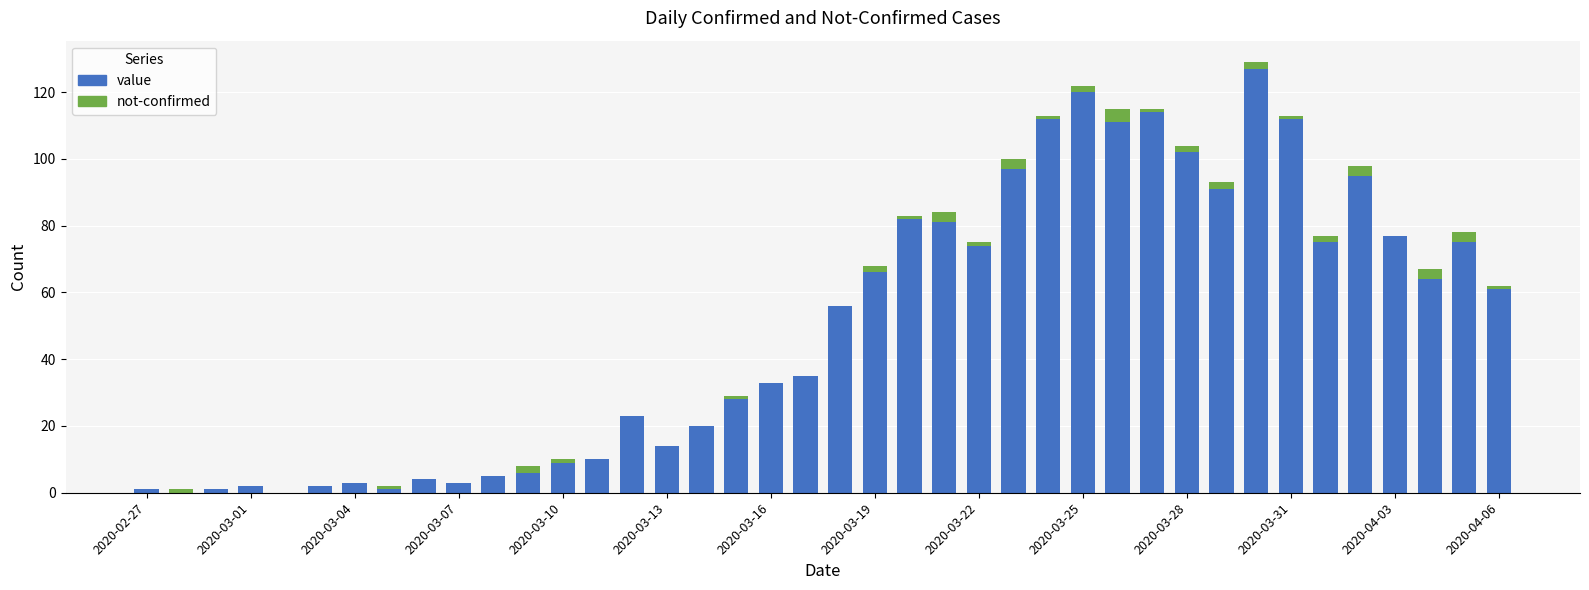

What is the maximum value for value?

127